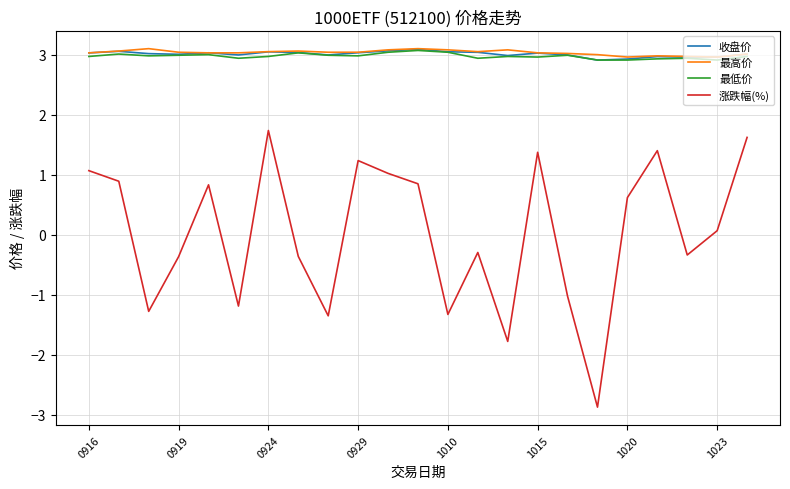

How many lines are shown in the chart?

4